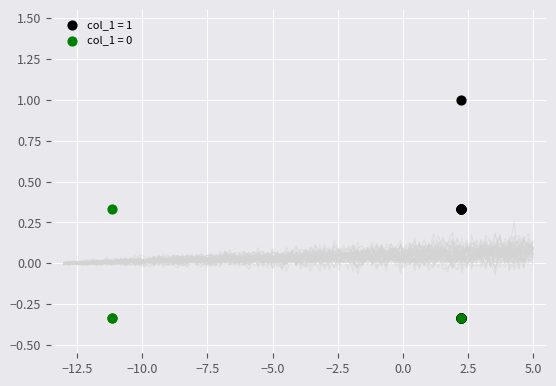

Which series reaches the maximum Y coordinate?

col_1 = 1